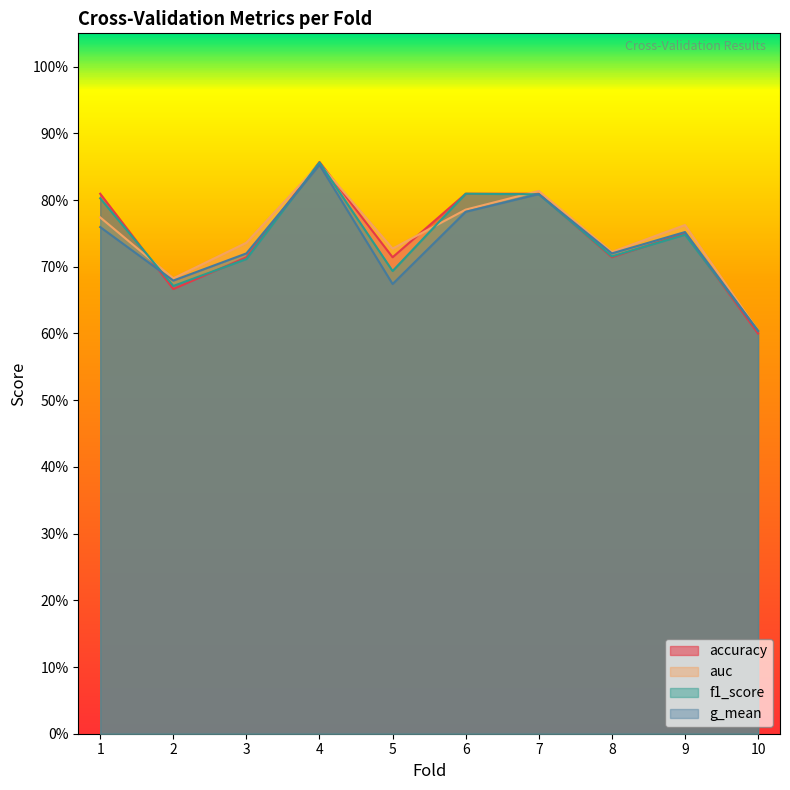

Which series changed the most between 2 and 3?

auc